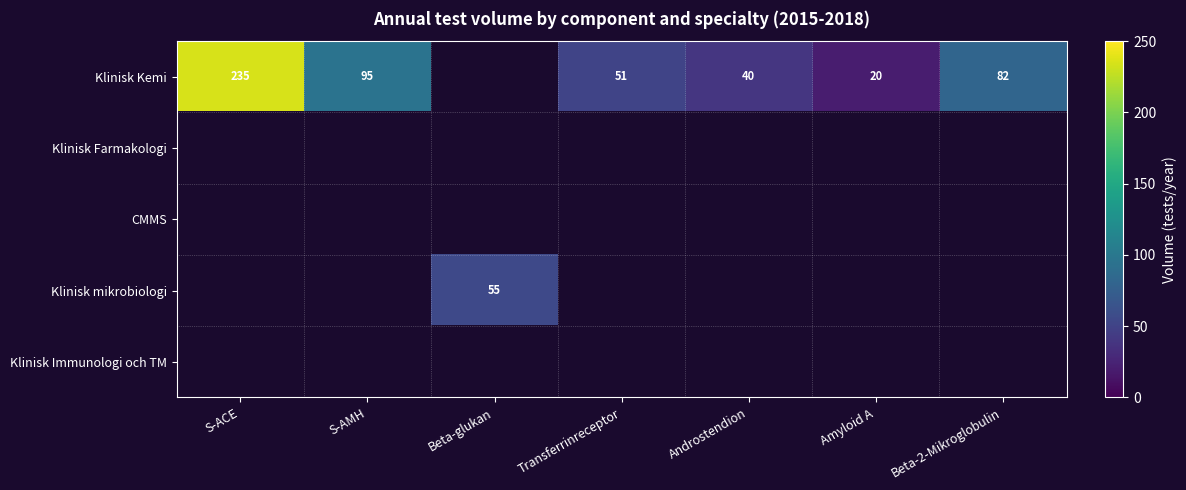

What is the minimum value shown in the chart?

20.0